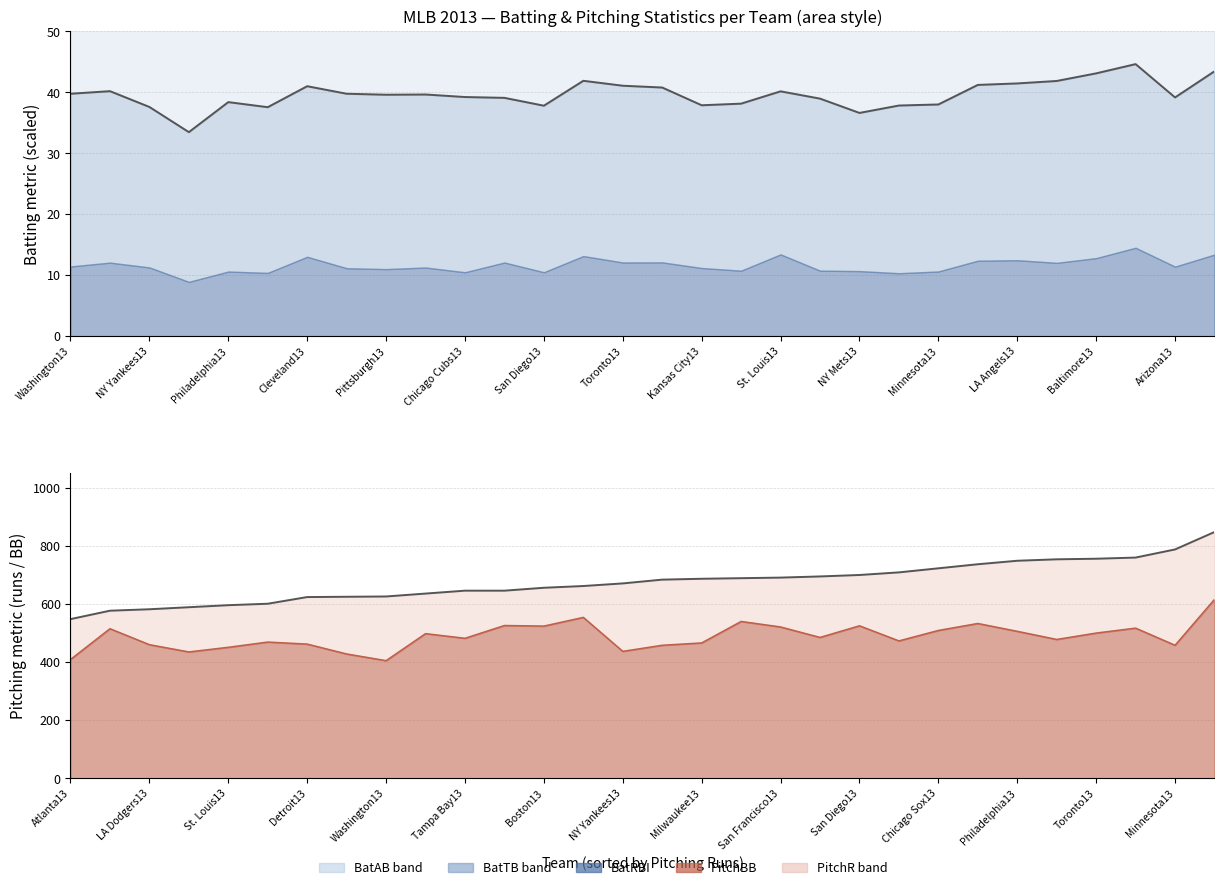

How many data points in BatTB / BatAB are less than 39?

11